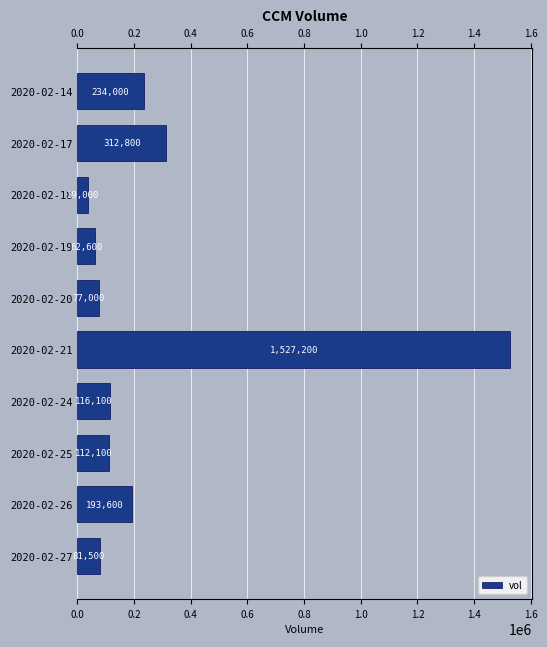

What is the maximum value shown in the chart?

1527200